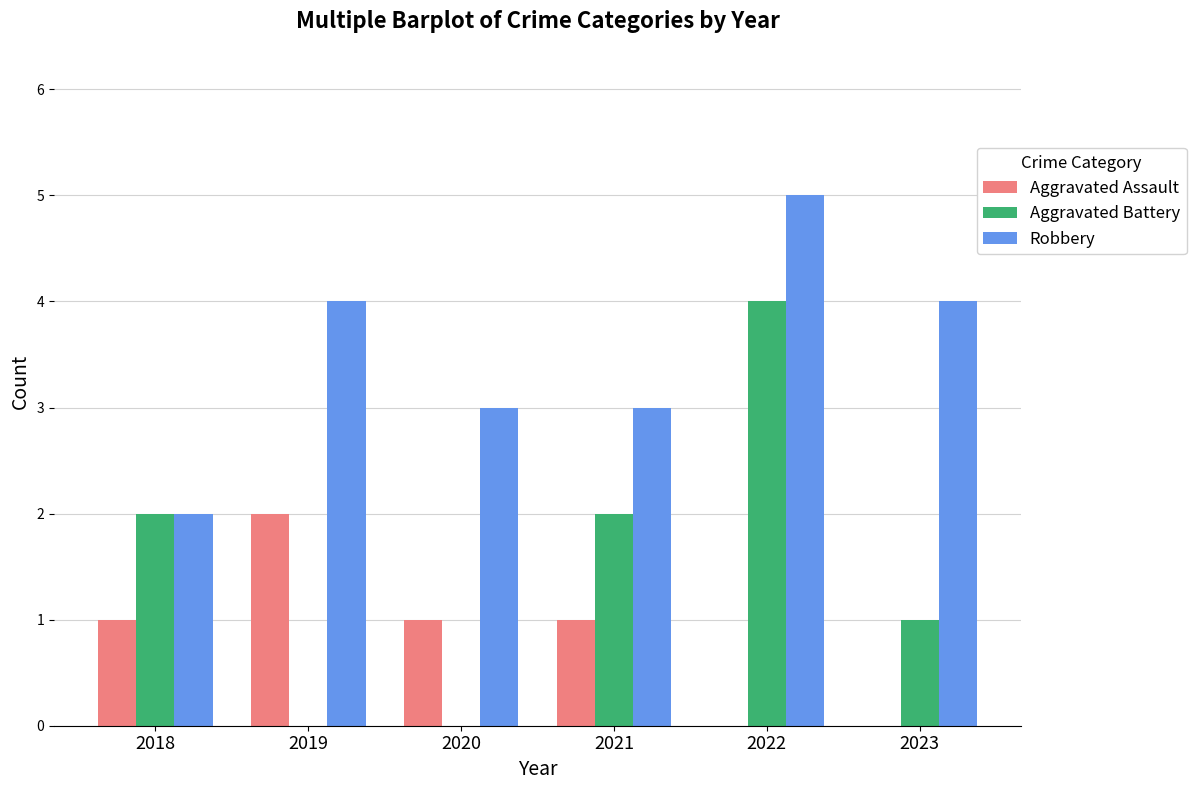

Between 2019 and 2022, which series saw the biggest shift?

Aggravated Battery